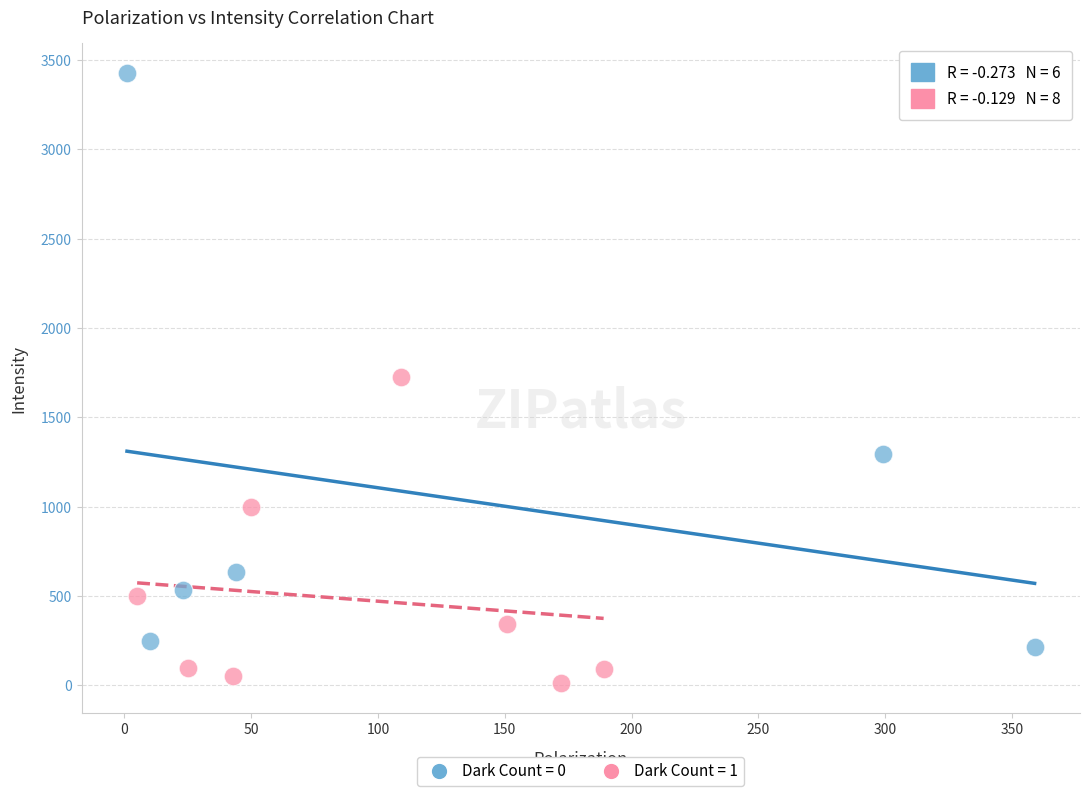

Which series contains the highest Y value?

Dark Count = 0